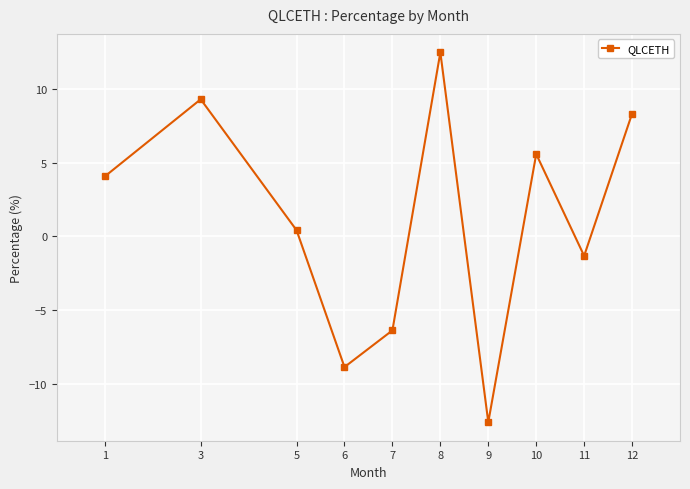

What is the difference between the maximum and minimum values?

25.1